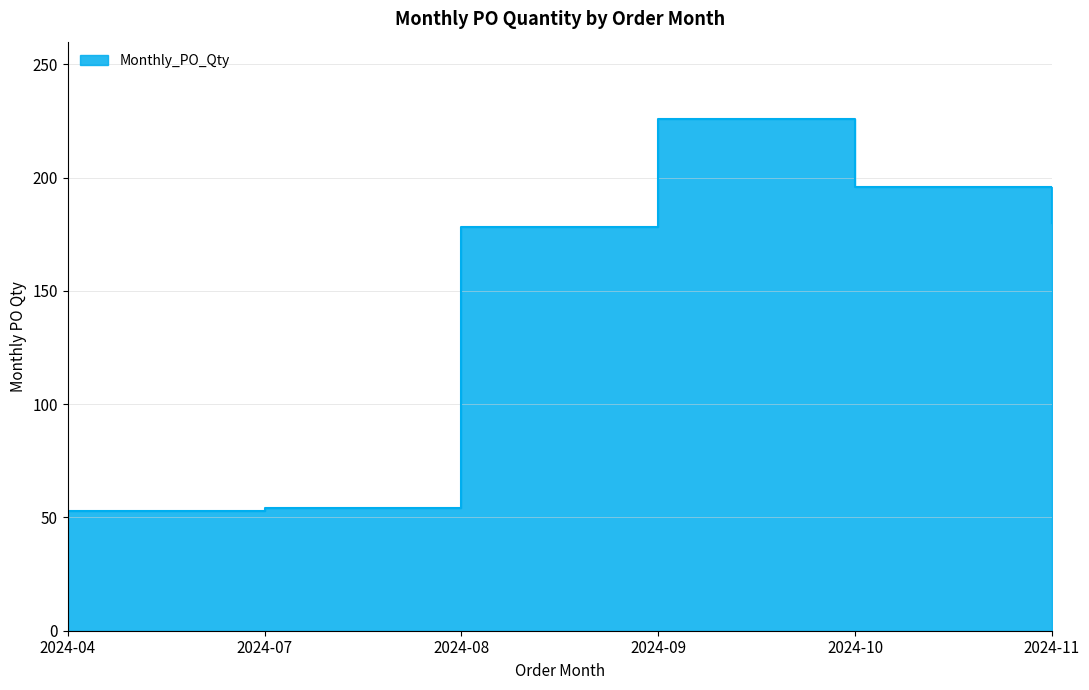

Which category has the highest value across all series?

2024-09